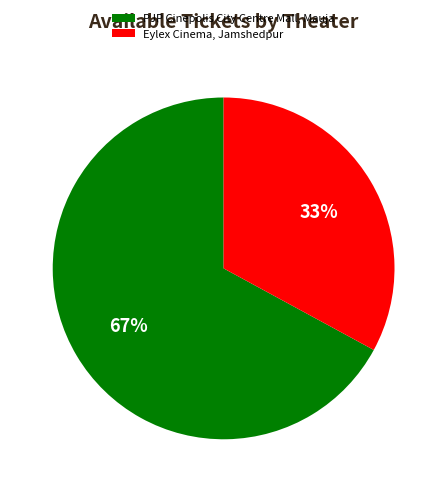

Which category has the biggest portion of the pie?

PJP Cinepolis City Centre Mall, Mauja